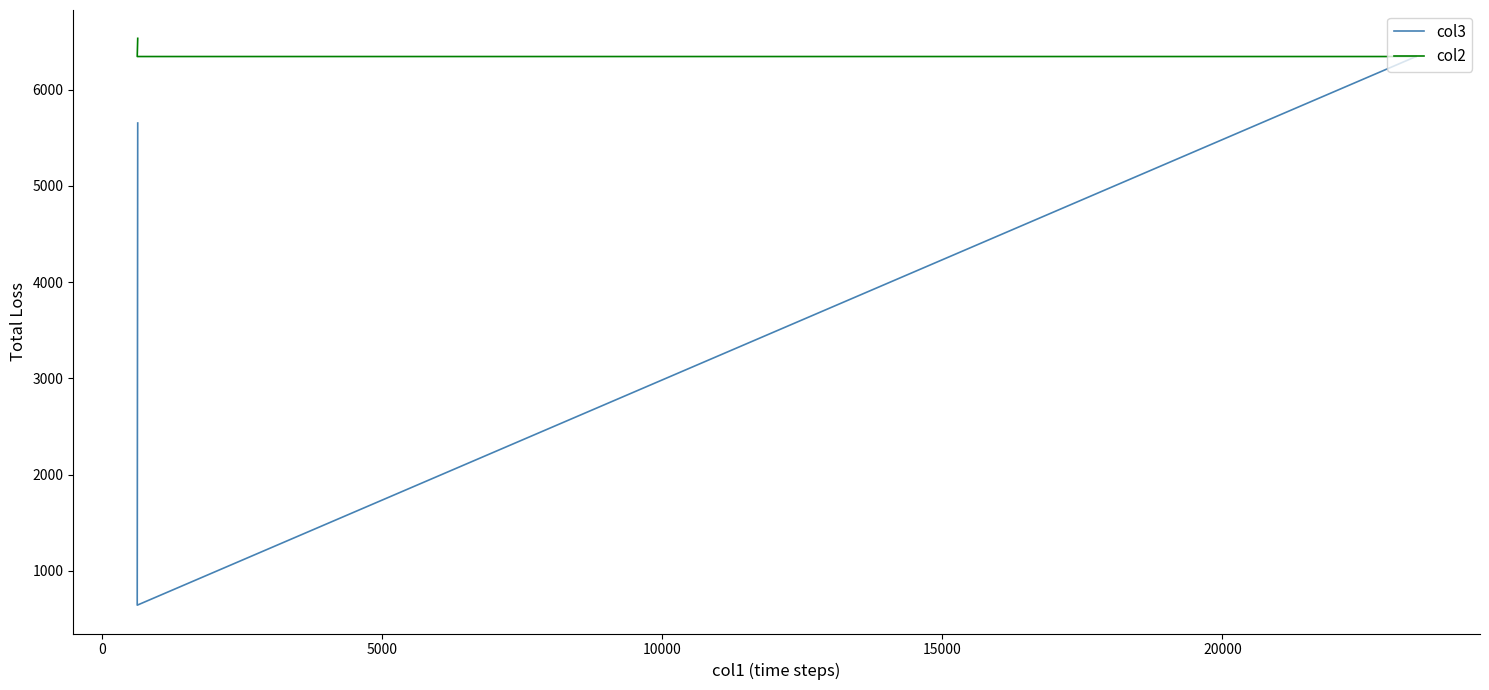

Which series has the largest total across all categories?

col2